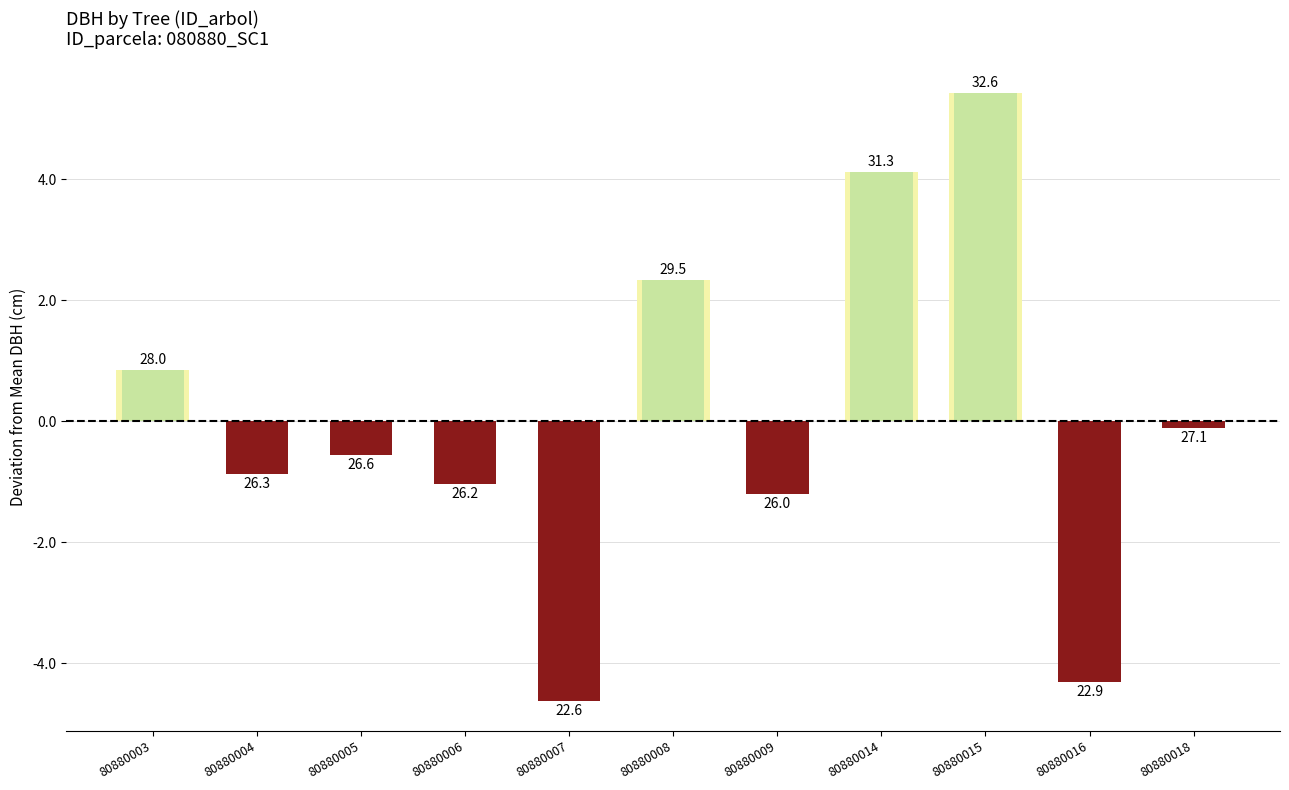

Are the bars horizontal?

No